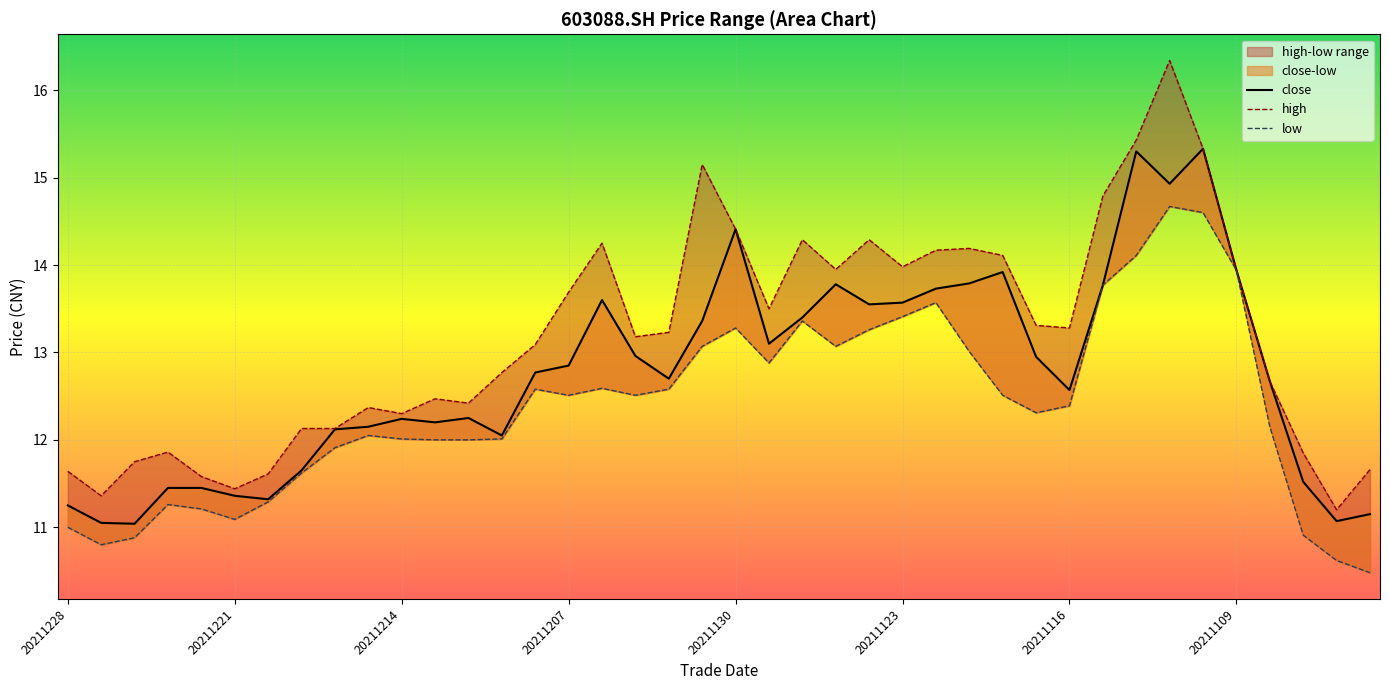

What value does the high series have at 20211217?

12.1